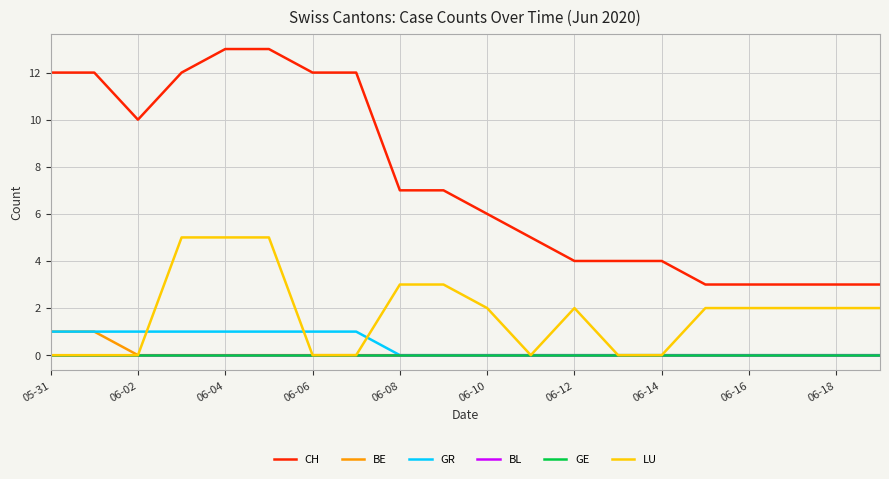

Does the chart display data point markers on the line(s)?

No